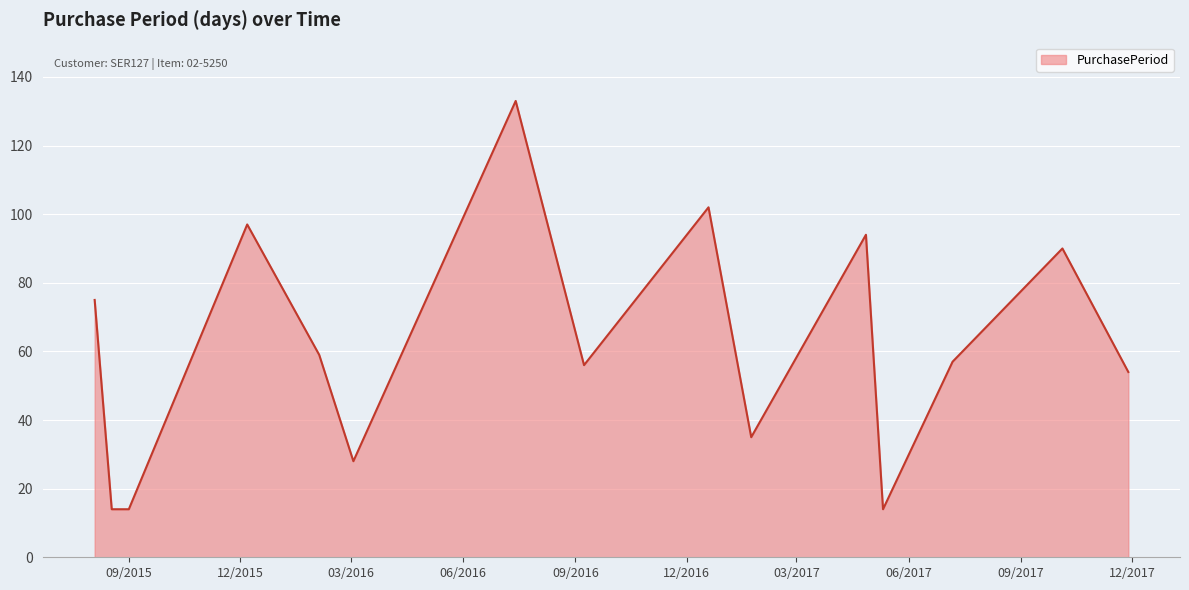

What is the difference between the maximum and minimum values?

119